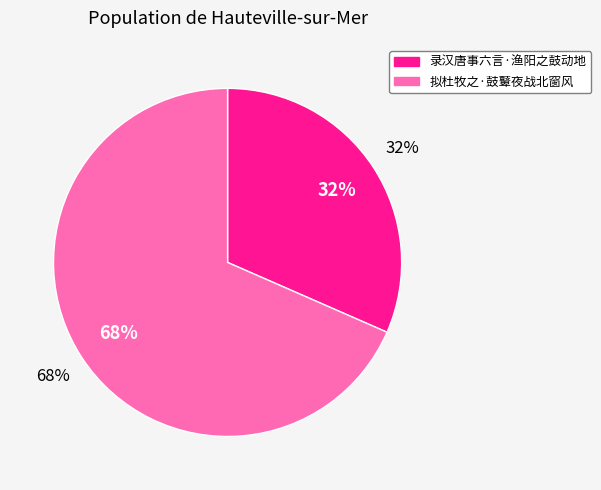

Which category accounts for the majority?

拟杜牧之·鼓鼙夜战北窗风